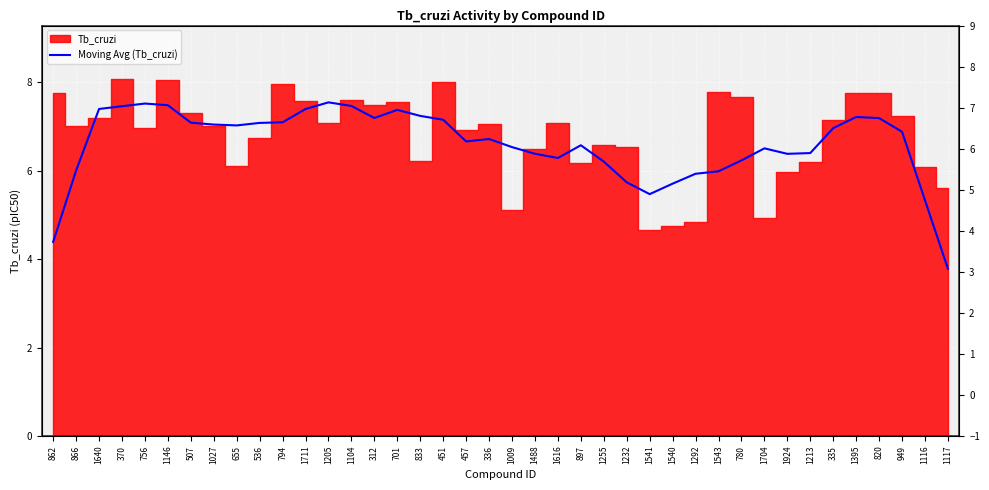

How many values are below 6?

8